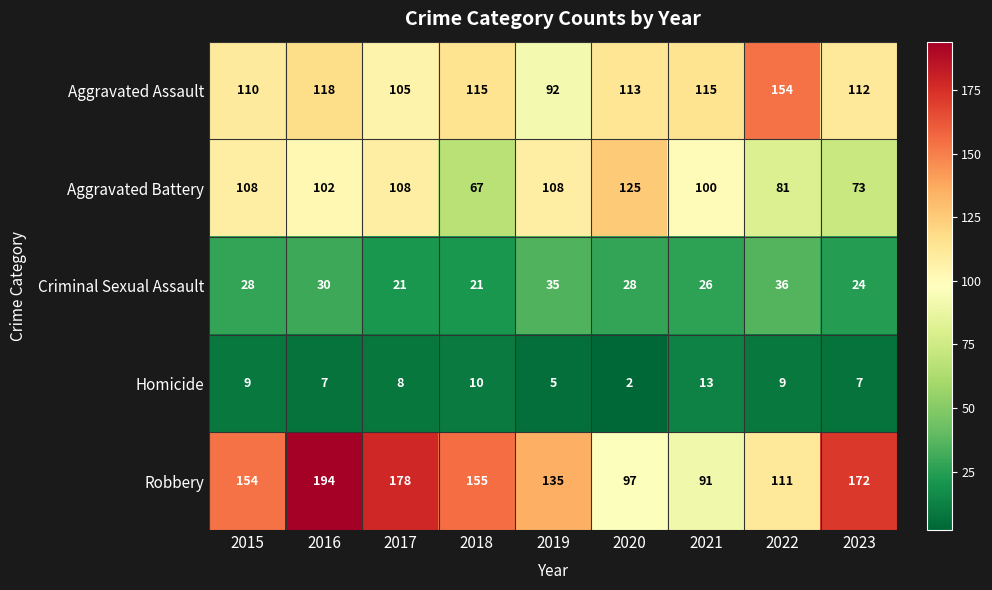

At which label is Robbery closest to 142?

2019